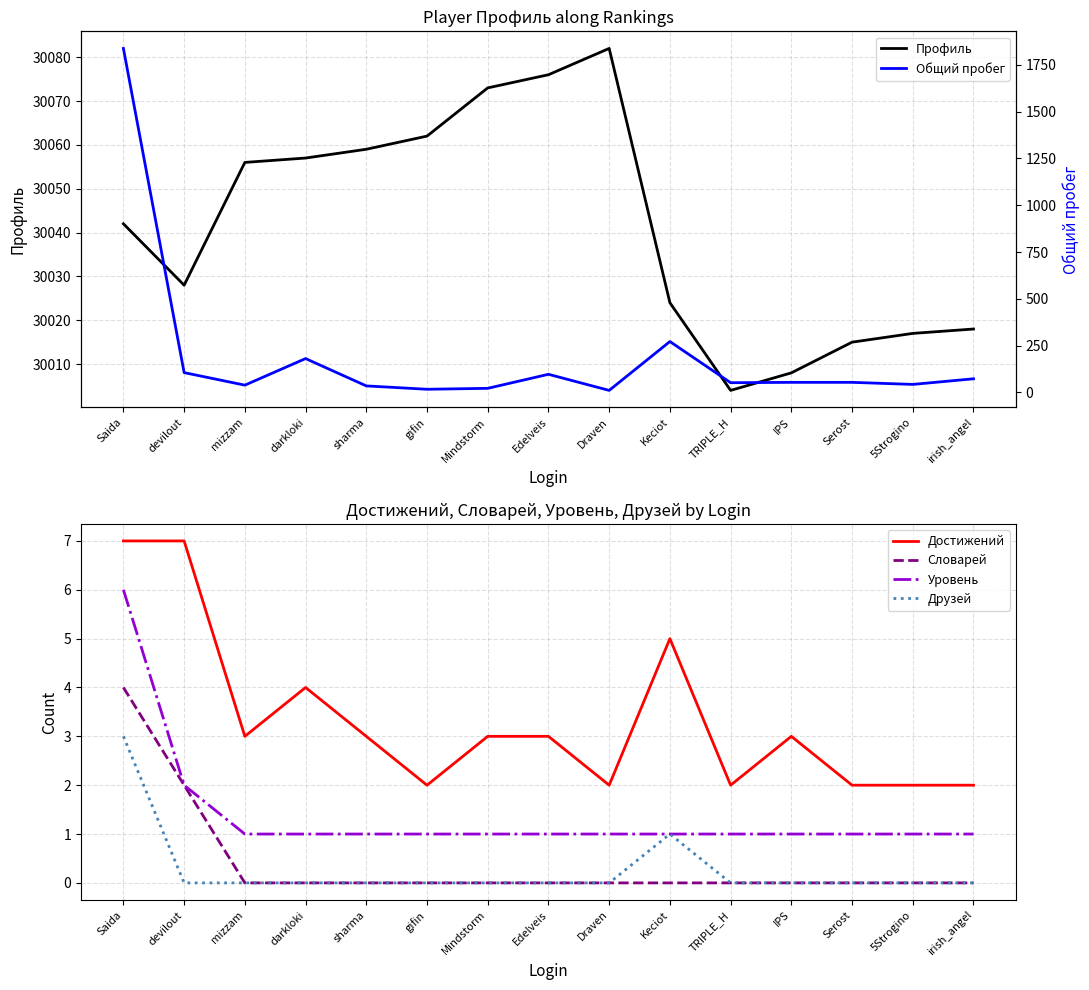

How many distinct data groups are displayed?

6